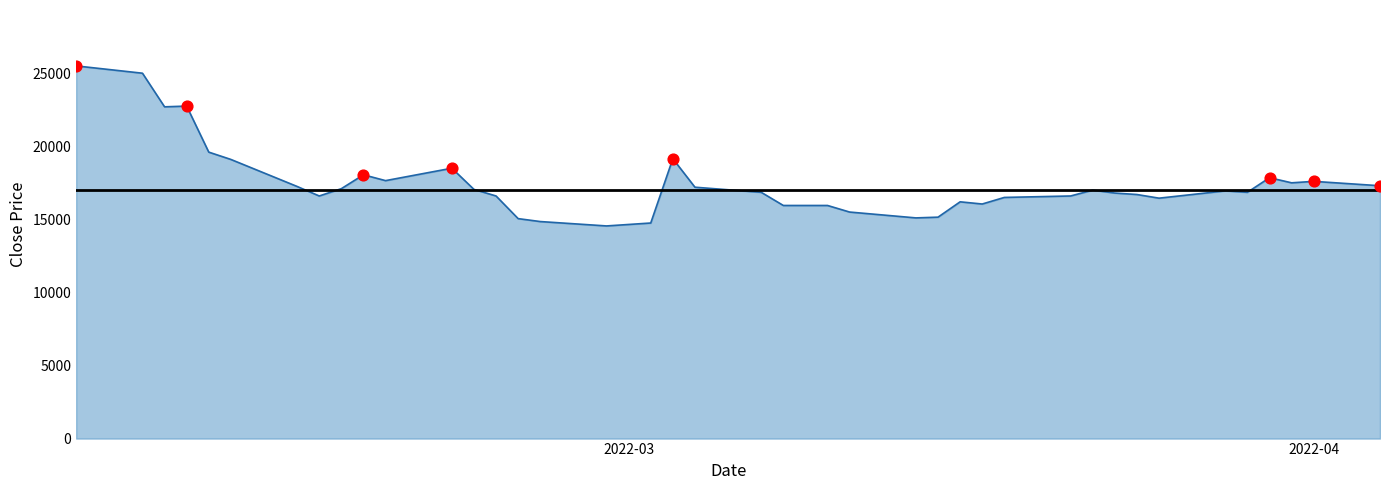

What is the difference between the maximum and minimum values?

10950